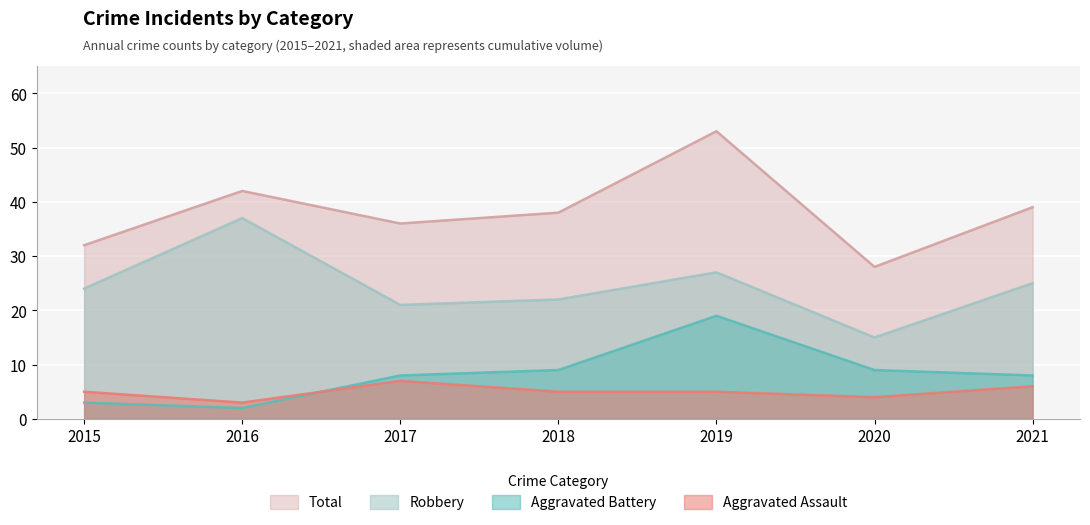

How many categories are shown in the chart?

7